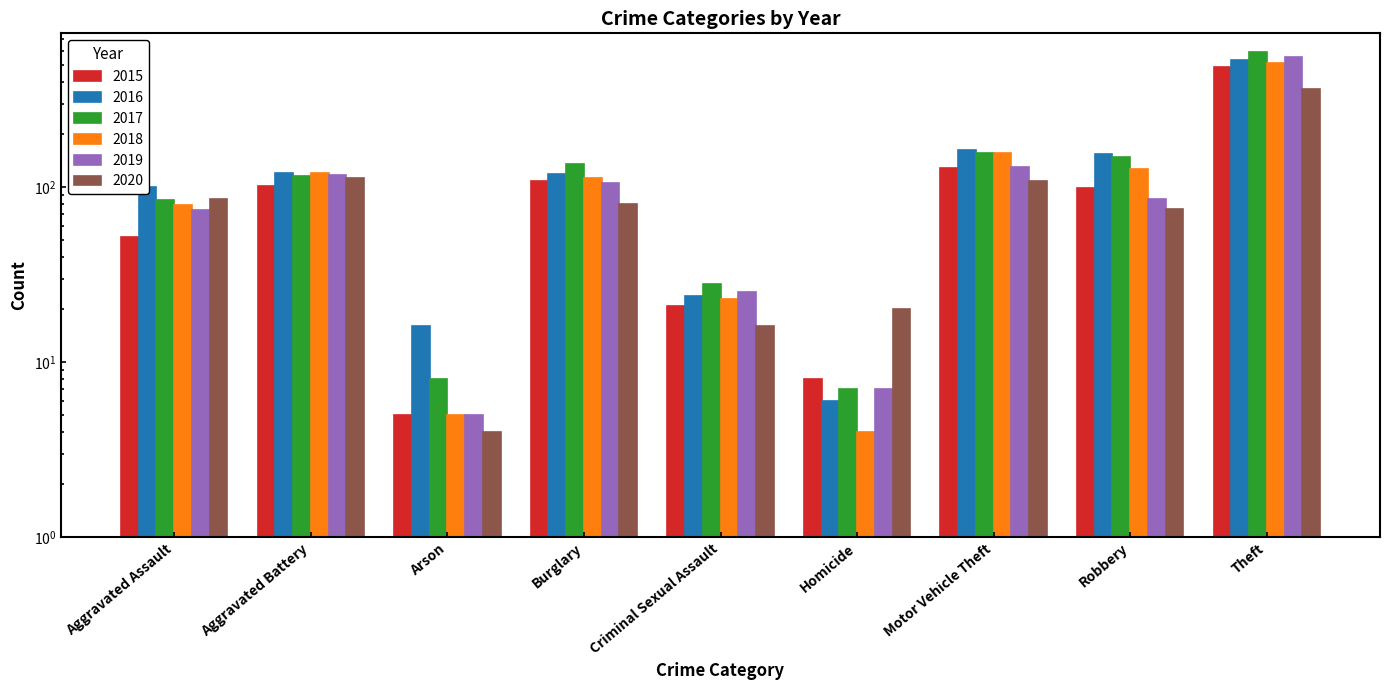

Reading left to right, what are all the values shown in this chart?

2015: Aggravated Assault=52	Aggravated Battery=102	Arson=5	Burglary=108	Criminal Sexual Assault=21	Homicide=8	Motor Vehicle Theft=128	Robbery=99	Theft=486
2016: Aggravated Assault=100	Aggravated Battery=121	Arson=16	Burglary=119	Criminal Sexual Assault=24	Homicide=6	Motor Vehicle Theft=162	Robbery=155	Theft=530
2017: Aggravated Assault=84	Aggravated Battery=116	Arson=8	Burglary=135	Criminal Sexual Assault=28	Homicide=7	Motor Vehicle Theft=157	Robbery=148	Theft=589
2018: Aggravated Assault=79	Aggravated Battery=121	Arson=5	Burglary=113	Criminal Sexual Assault=23	Homicide=4	Motor Vehicle Theft=157	Robbery=127	Theft=510
2019: Aggravated Assault=74	Aggravated Battery=117	Arson=5	Burglary=106	Criminal Sexual Assault=25	Homicide=7	Motor Vehicle Theft=131	Robbery=86	Theft=551
2020: Aggravated Assault=85	Aggravated Battery=112	Arson=4	Burglary=80	Criminal Sexual Assault=16	Homicide=20	Motor Vehicle Theft=109	Robbery=75	Theft=364